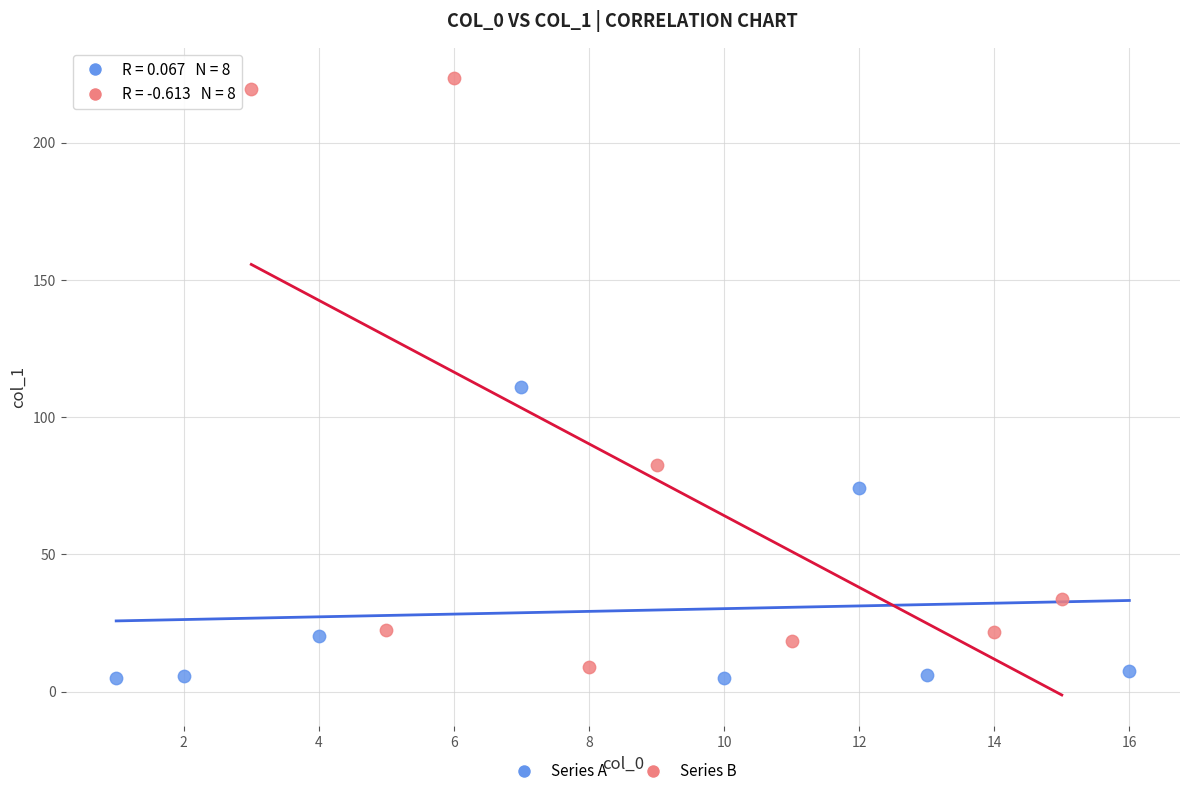

Which series has the widest spread of Y values?

Series B